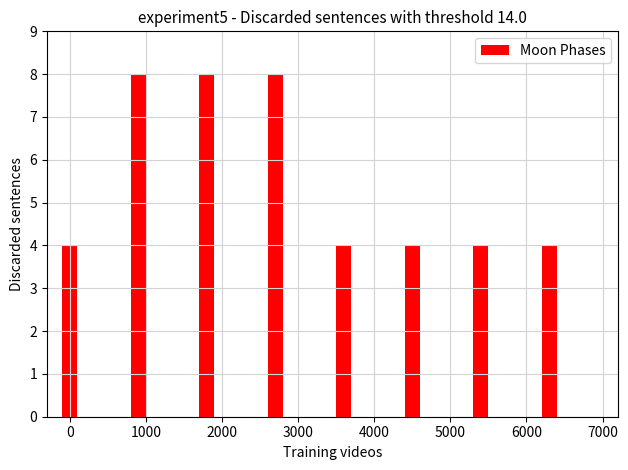

What is the difference between the maximum and minimum values?

4